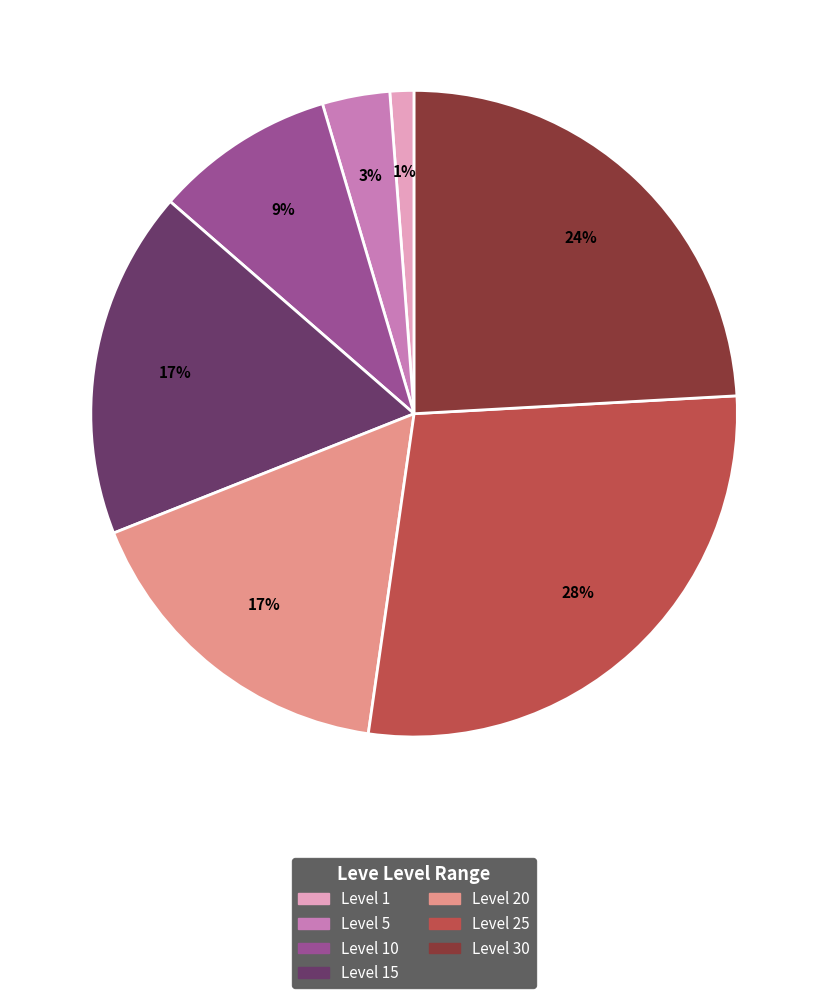

How many slices are in this pie chart?

7